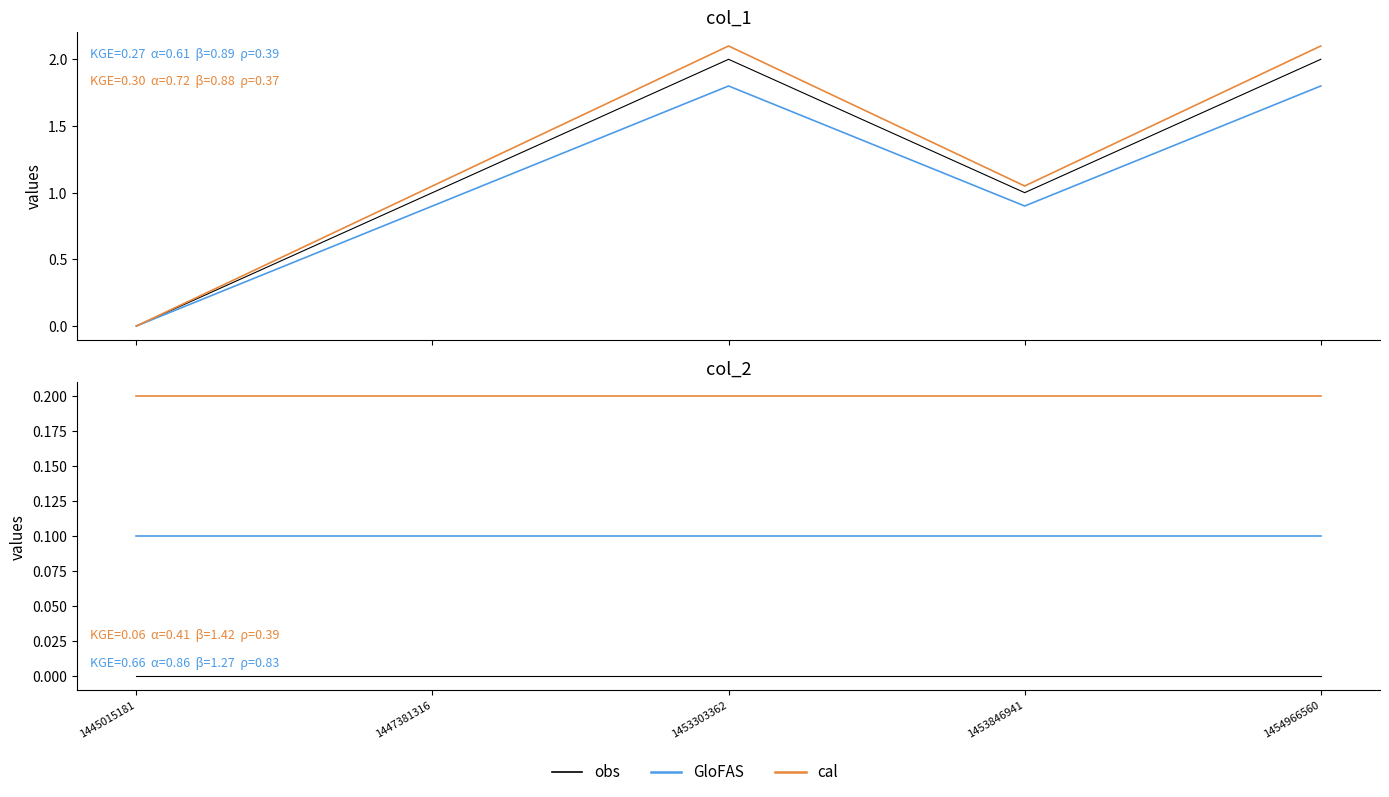

Is this an area chart (filled region under the line)?

No